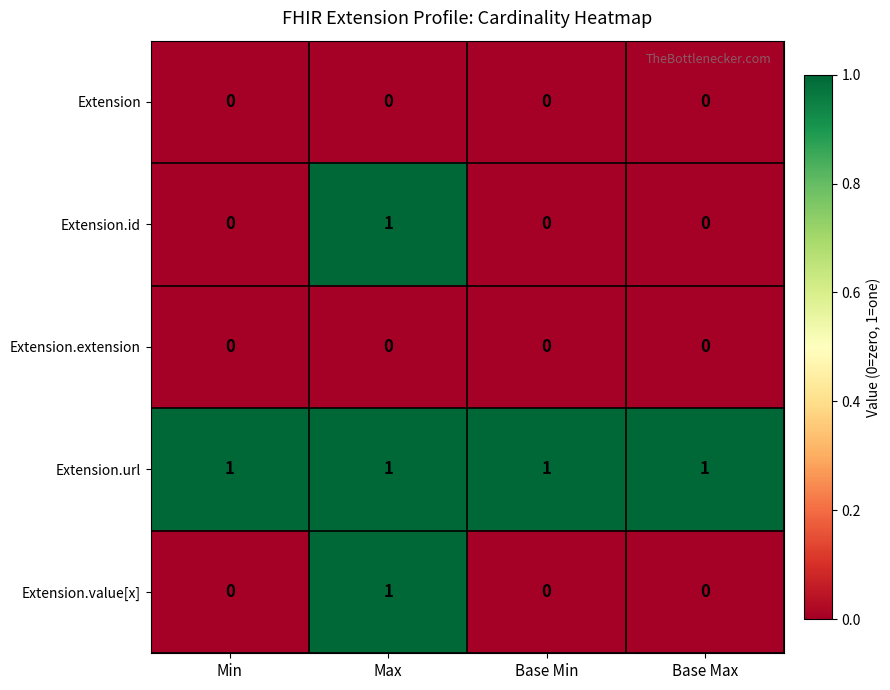

How many series are shown in this chart?

5